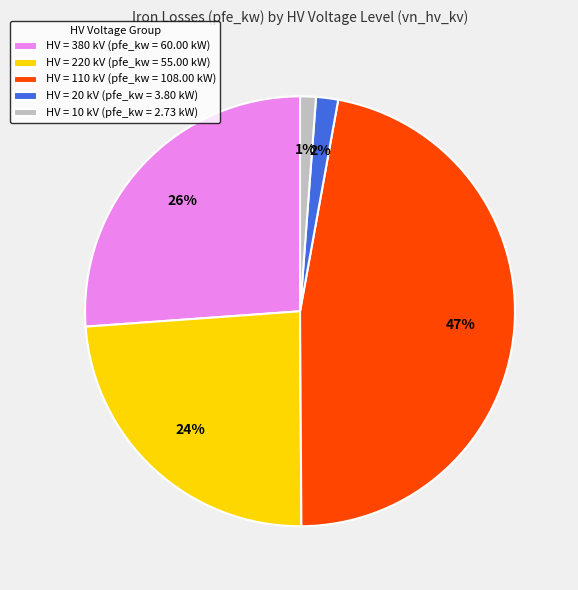

Between HV = 380 kV (pfe_kw = 60.00 kW) and HV = 220 kV (pfe_kw = 55.00 kW), which is larger?

HV = 380 kV (pfe_kw = 60.00 kW)